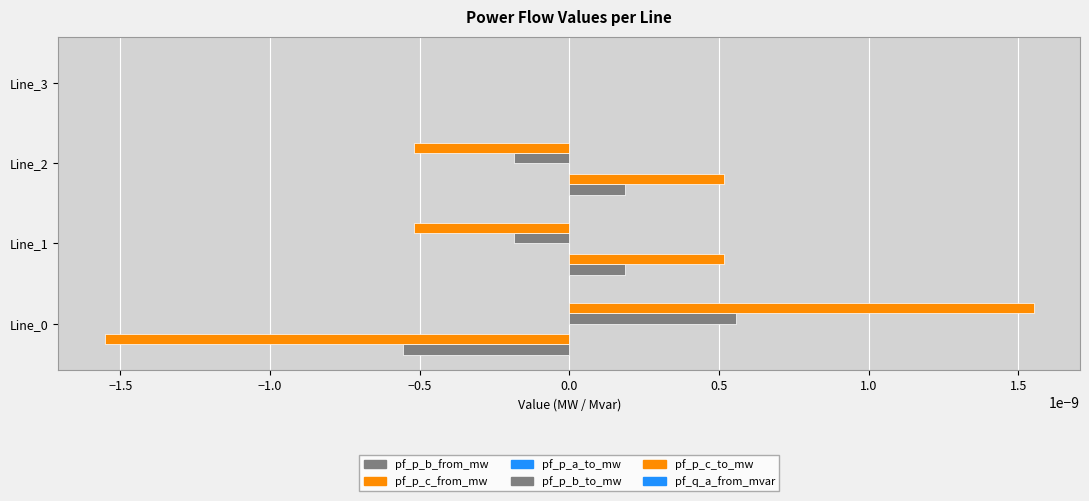

Is the value of pf_p_b_from_mw at Line_1 greater than the value of pf_p_b_to_mw at Line_0?

No